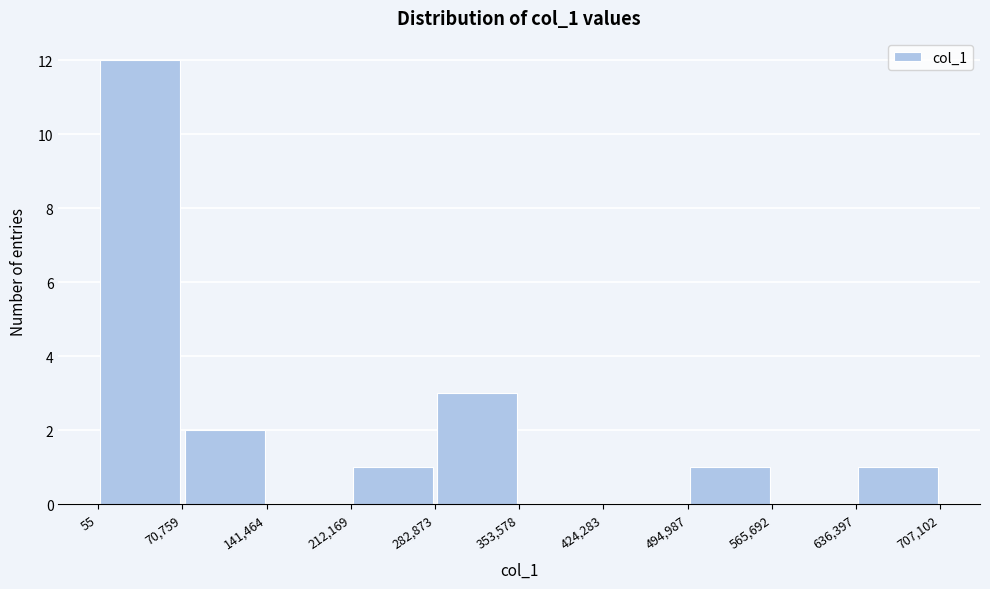

How tall is the bar that spans 70,759 to 141,464 on the x-axis? The values are not printed on the chart, so give them approximately, as read against the axis.

2